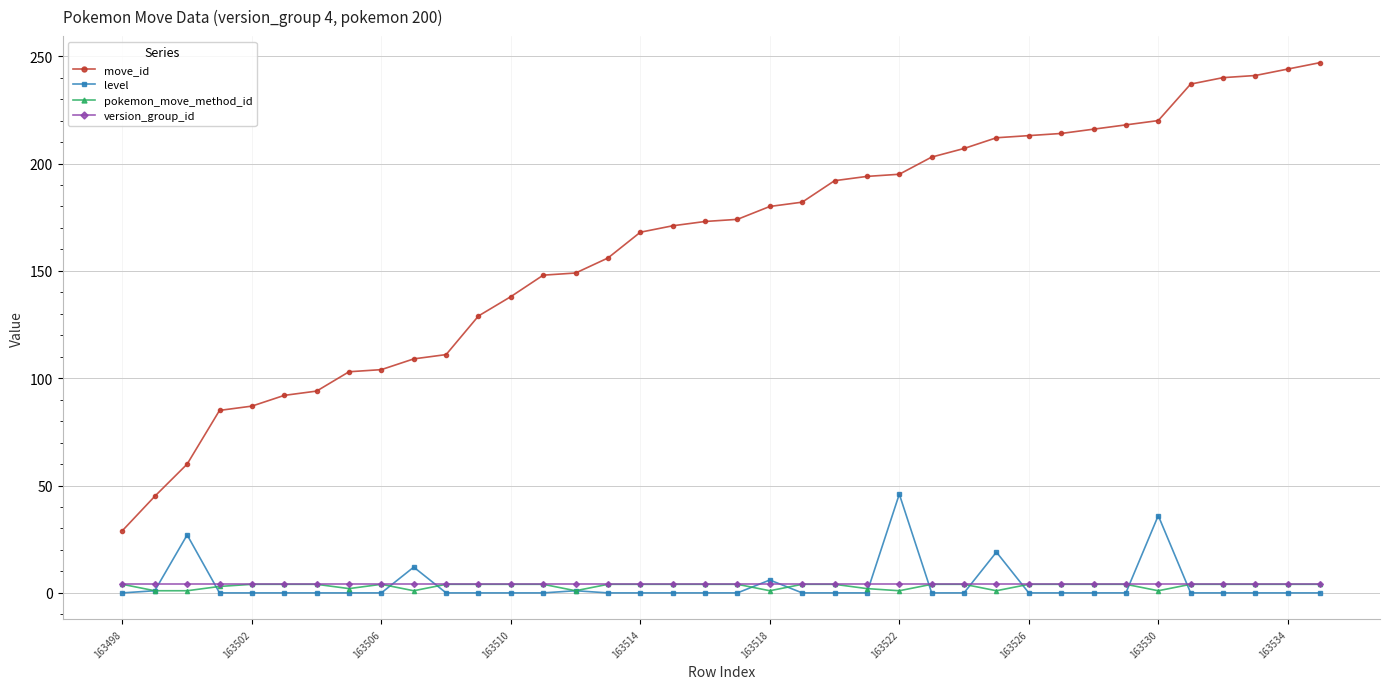

What is the highest value of the level series?

46